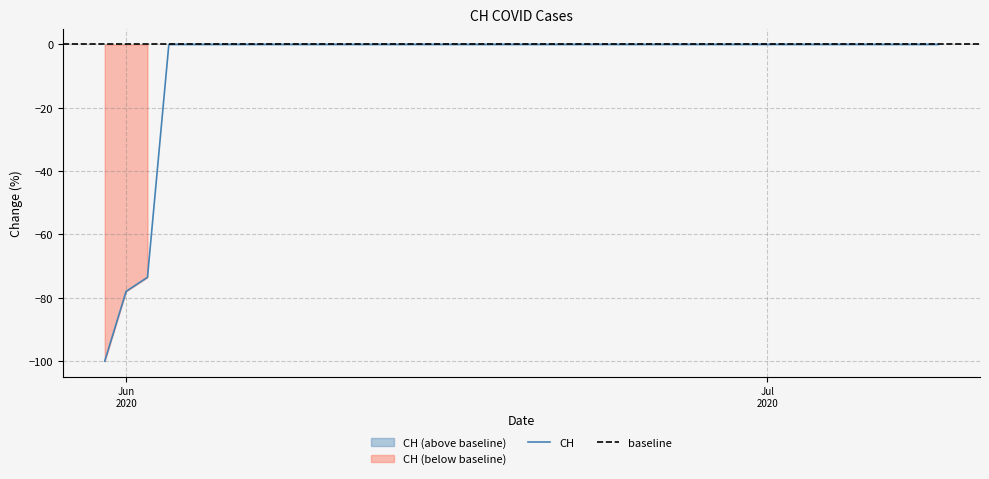

Rank the categories by value from highest to lowest.

2020-06-03, 2020-06-04, 2020-06-05, 2020-06-06, 2020-06-07, 2020-06-08, 2020-06-09, 2020-06-10, 2020-06-11, 2020-06-12, 2020-06-13, 2020-06-14, 2020-06-15, 2020-06-16, 2020-06-17, 2020-06-18, 2020-06-19, 2020-06-20, 2020-06-21, 2020-06-22, 2020-06-23, 2020-06-24, 2020-06-25, 2020-06-26, 2020-06-27, 2020-06-28, 2020-06-29, 2020-06-30, 2020-07-01, 2020-07-02, 2020-07-03, 2020-07-04, 2020-07-05, 2020-07-06, 2020-07-07, 2020-07-08, 2020-07-09, 2020-06-02, 2020-06-01, 2020-05-31